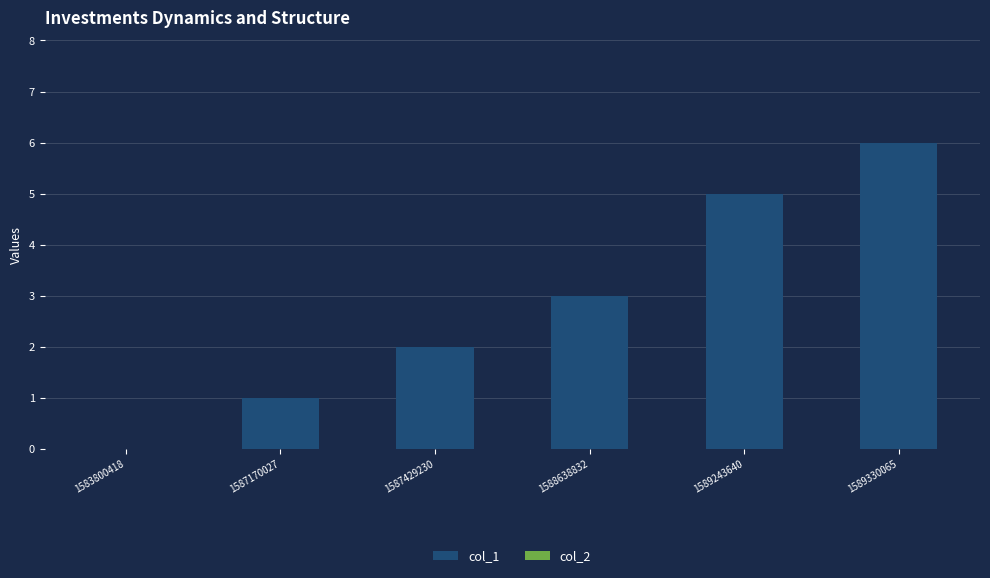

What is the sum of all values?

17